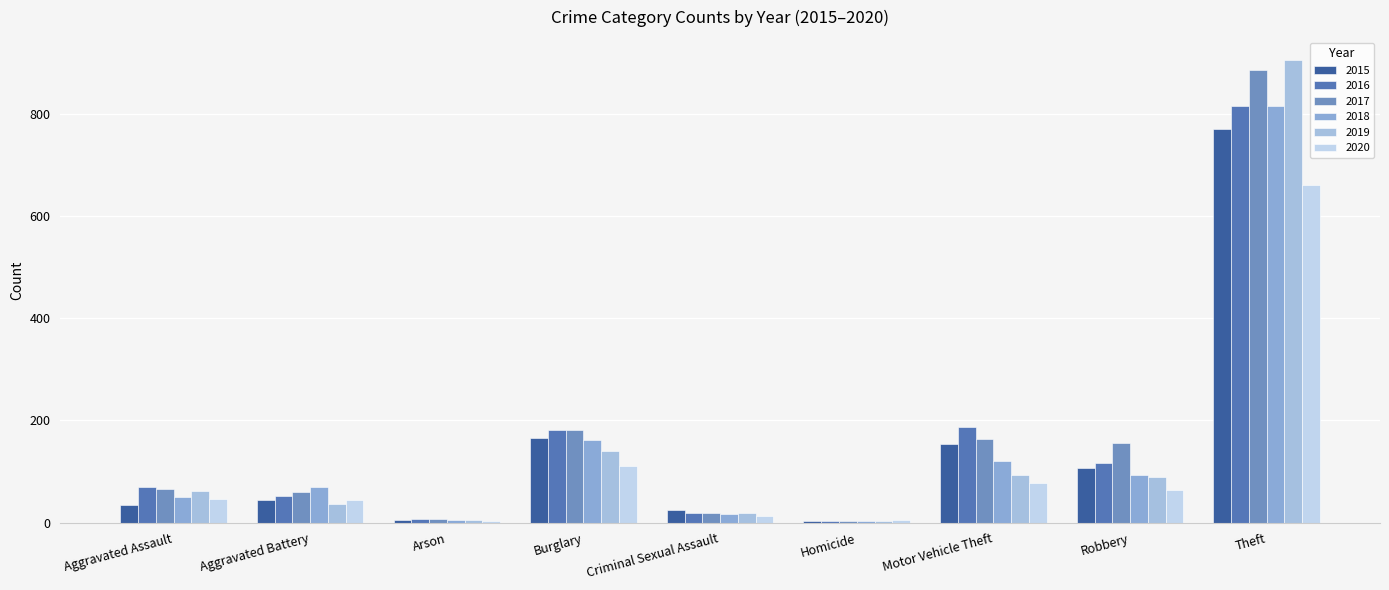

At which category does the chart reach its peak across all series?

Theft